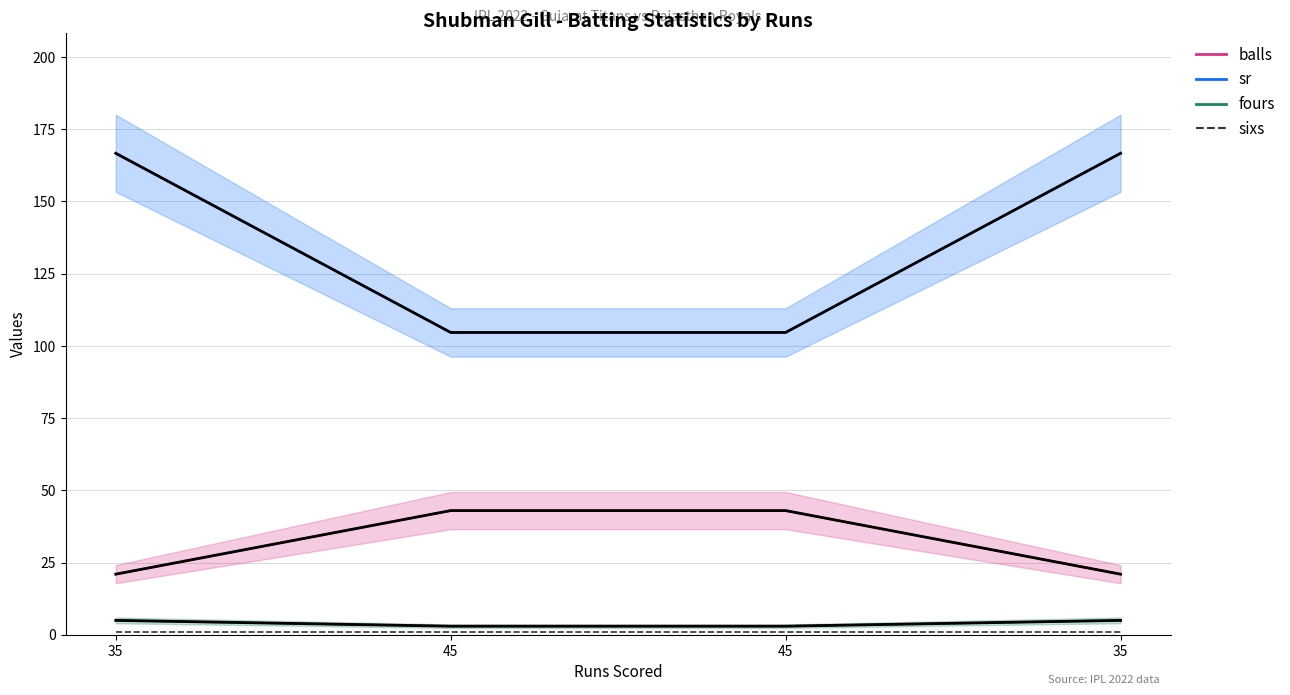

What is the difference between the highest and lowest values at 35?

165.7